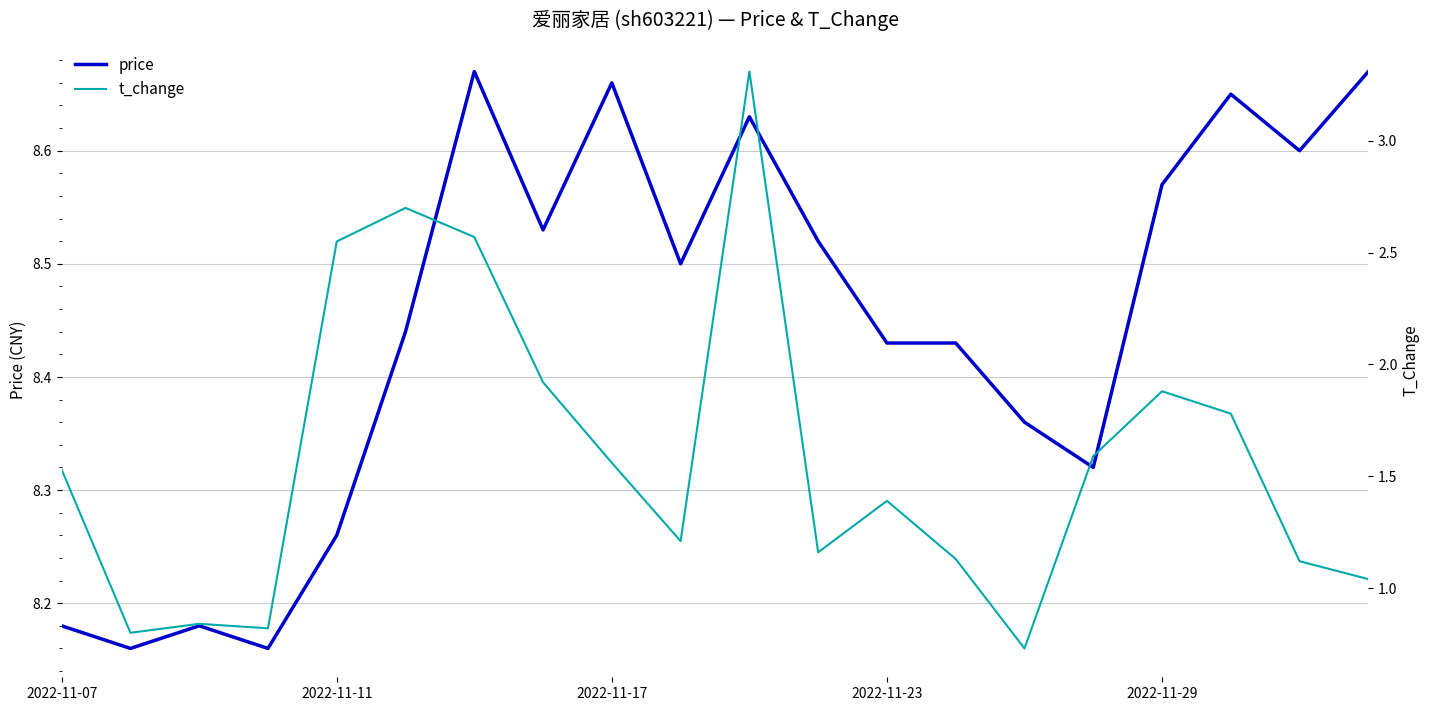

What is the difference between the second highest and minimum values in the price series?

0.5